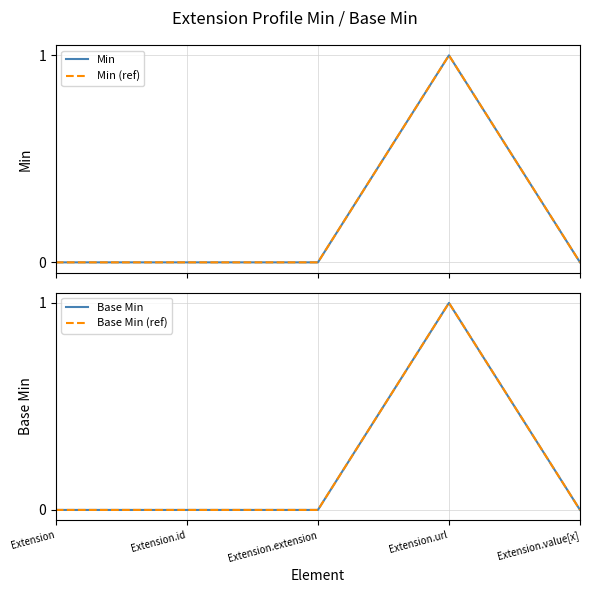

What is the label of the 3rd point from the left?

Extension.extension